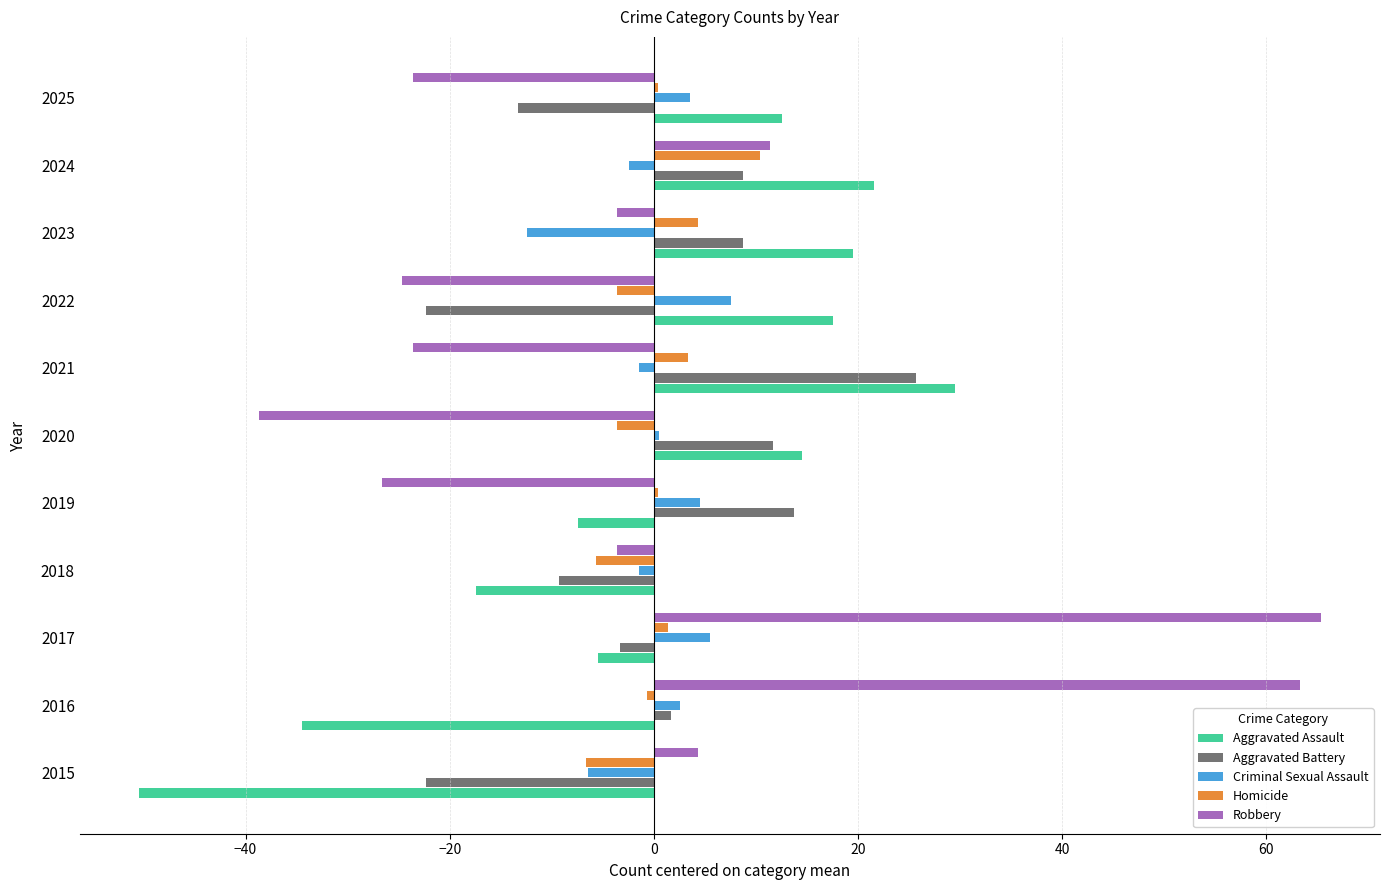

Is the value of Criminal Sexual Assault at 2016 greater than the value of Aggravated Assault at 2016?

Yes